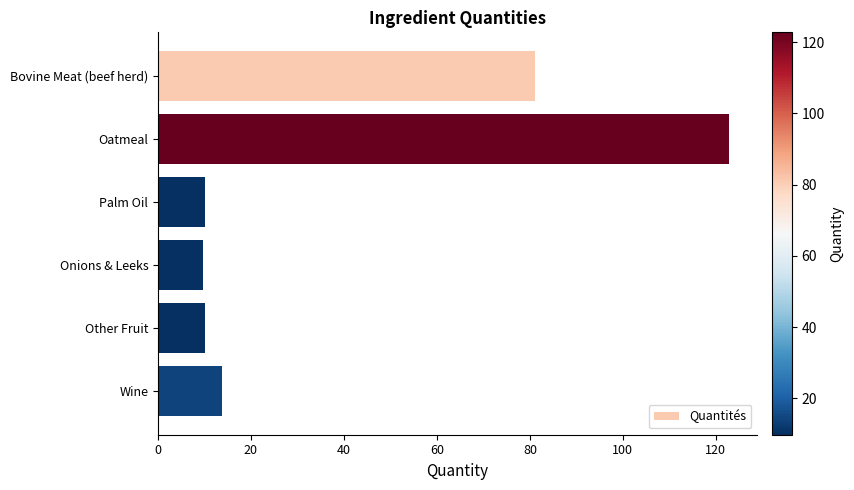

What is the difference between the second highest and minimum values?

71.3